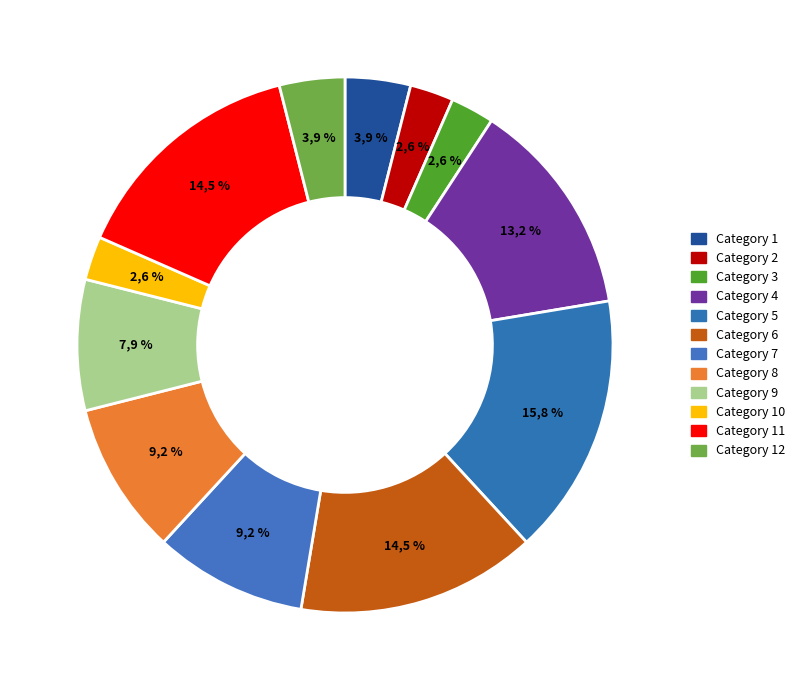

Does 4 represent more than half of the total?

No